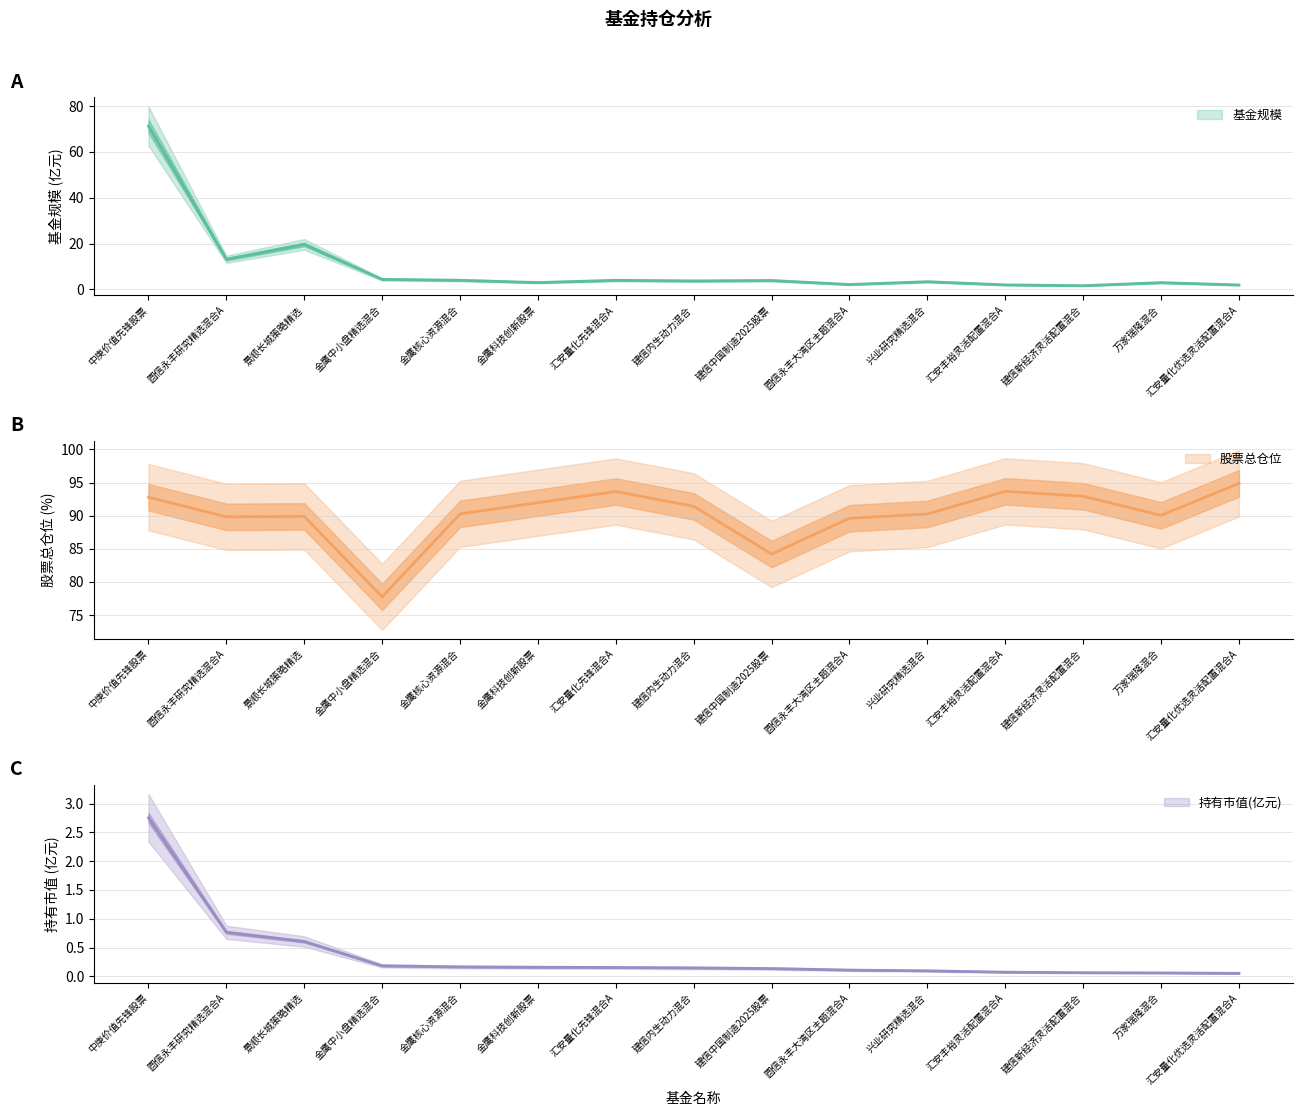

True or false: 股票总仓位 and 持有市值(亿元) cross at least once.

False